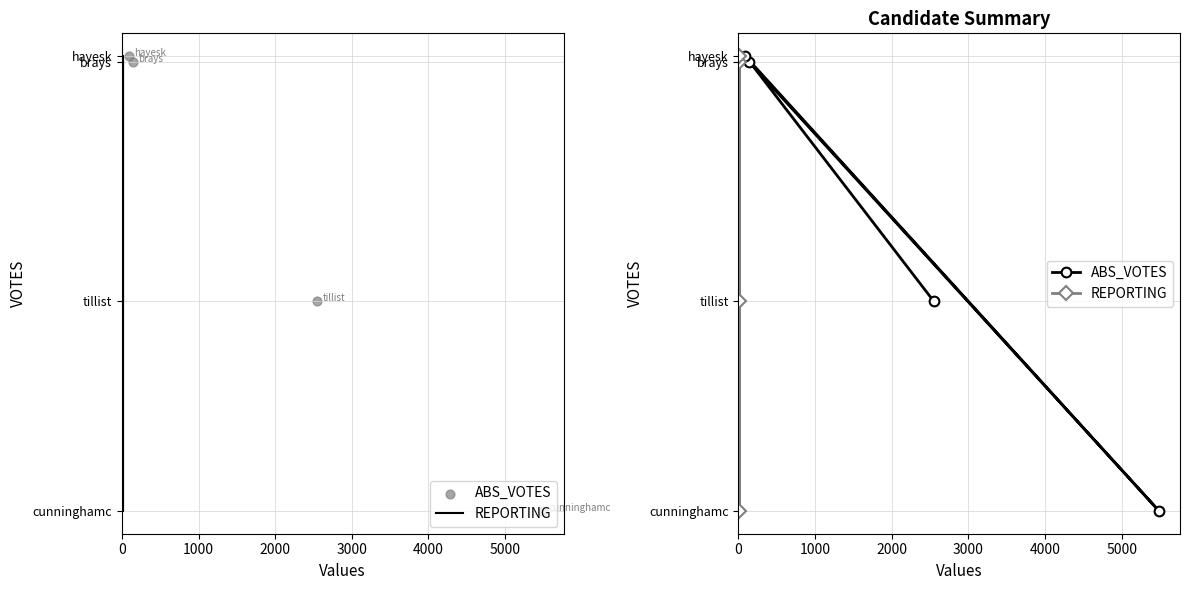

Which series has the largest Y range (max minus min)?

REPORTING